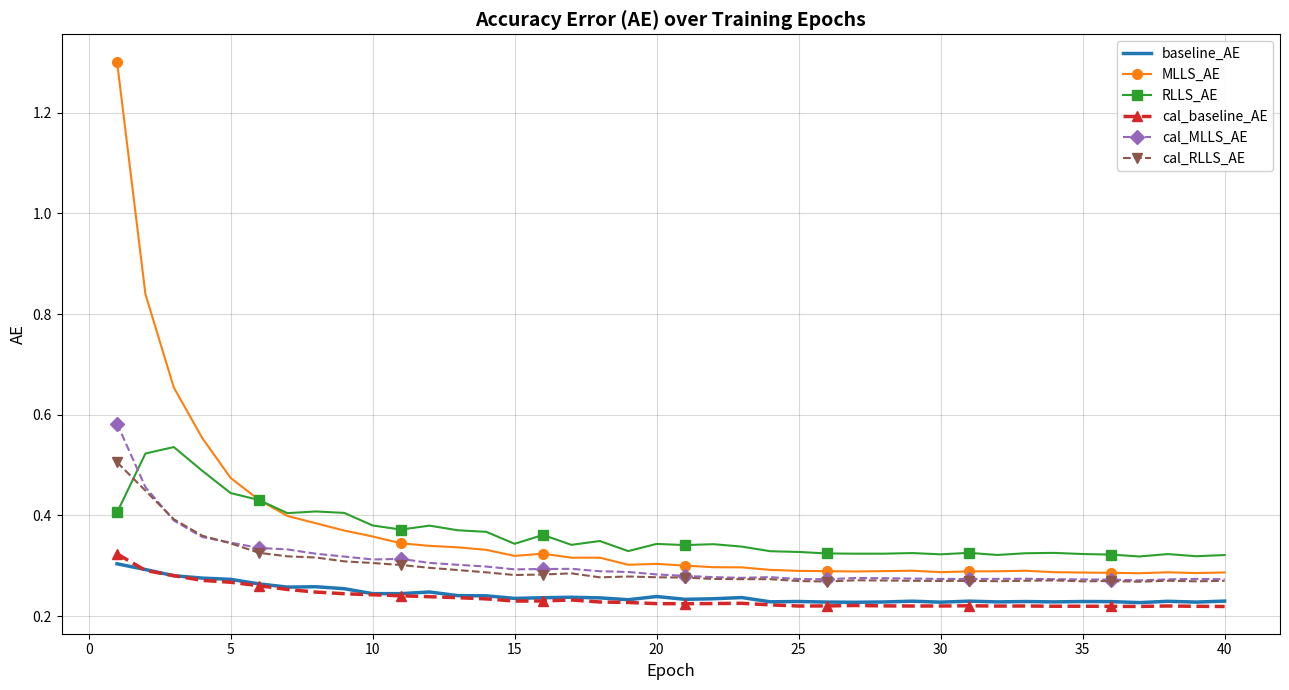

True or false: baseline_AE and cal_baseline_AE intersect in this chart.

True